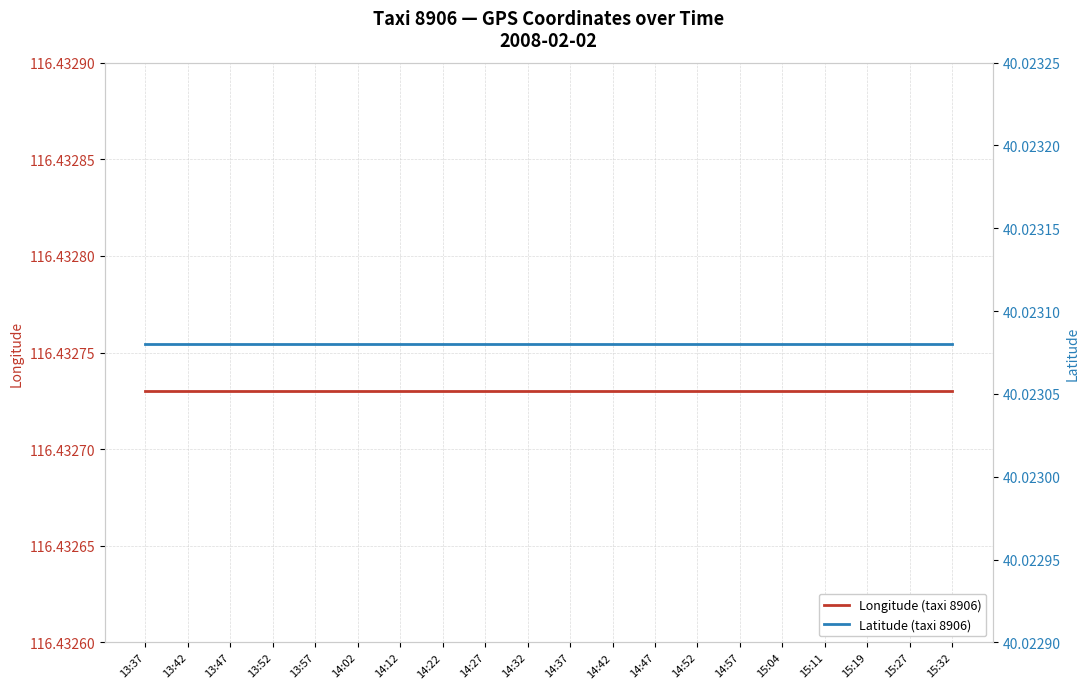

Where is Latitude (taxi 8906) nearest to the value 40?

13:37